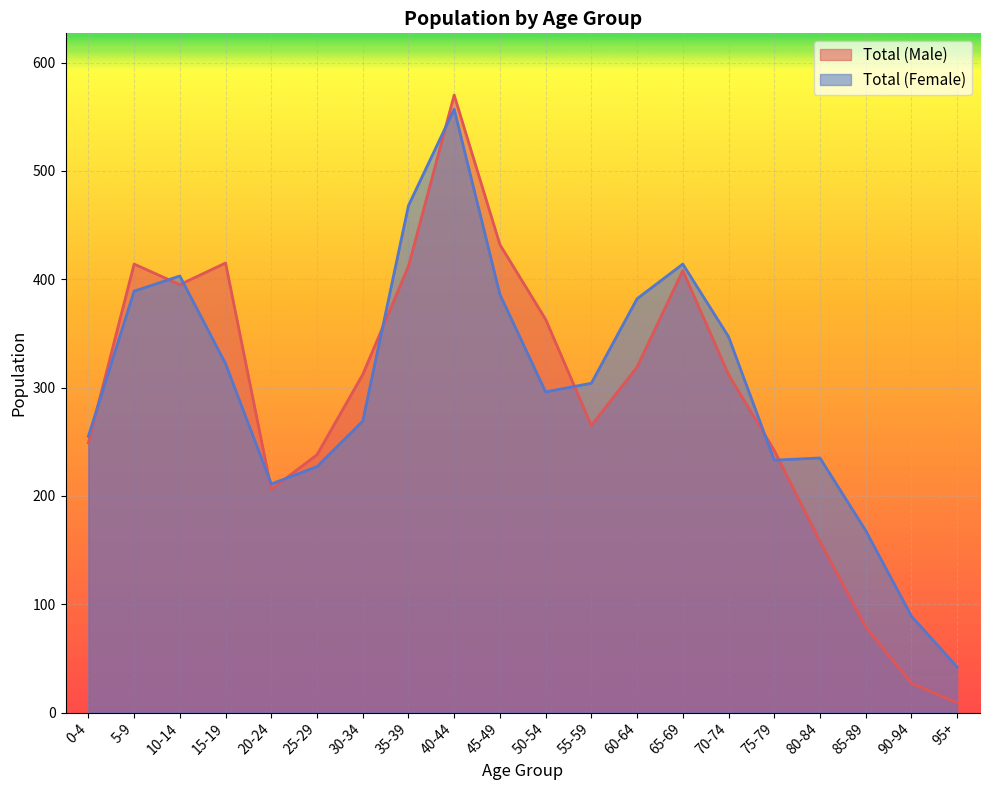

At which category is the sum across all series the highest?

40-44